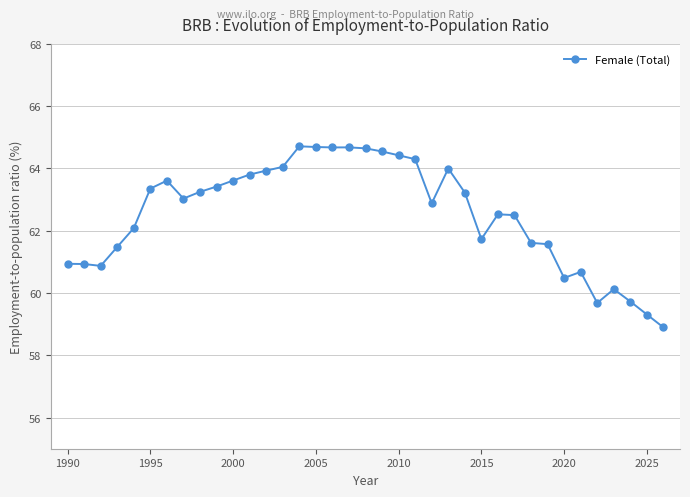

True or false: there are more than 0 points higher than both neighbors.

True